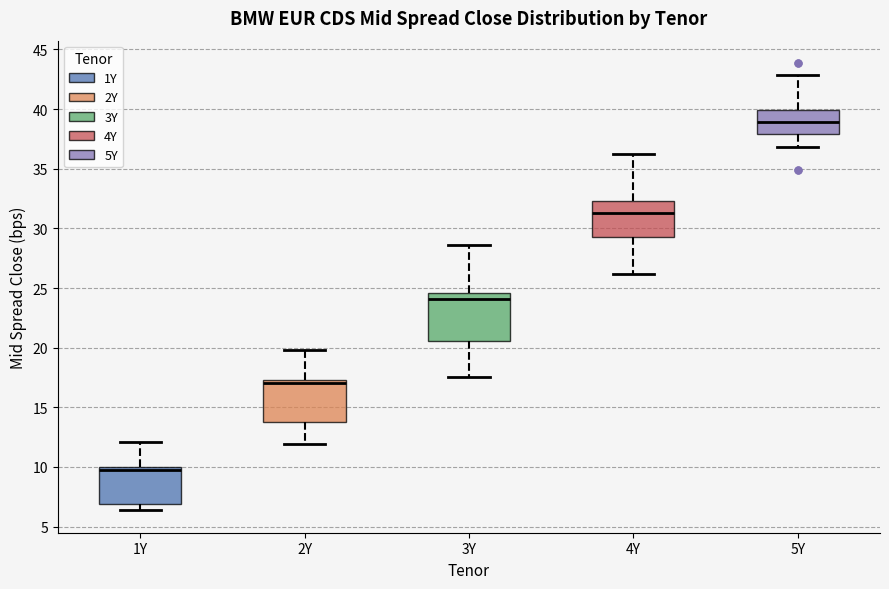

Which box's median line is the lowest?

1Y